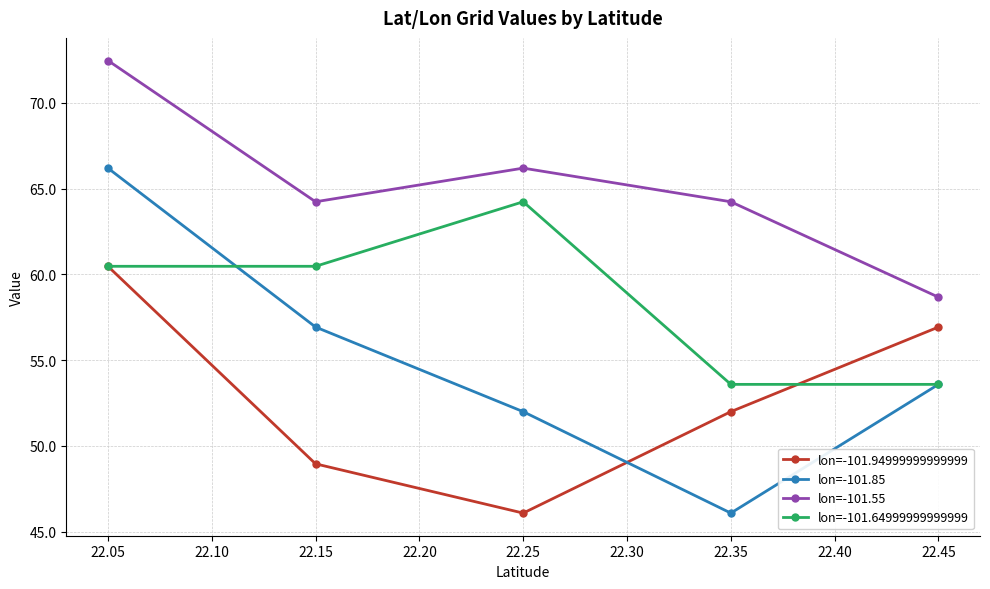

List the series in order of their peak value, highest first.

lon=-101.55, lon=-101.85, lon=-101.64999999999999, lon=-101.94999999999999